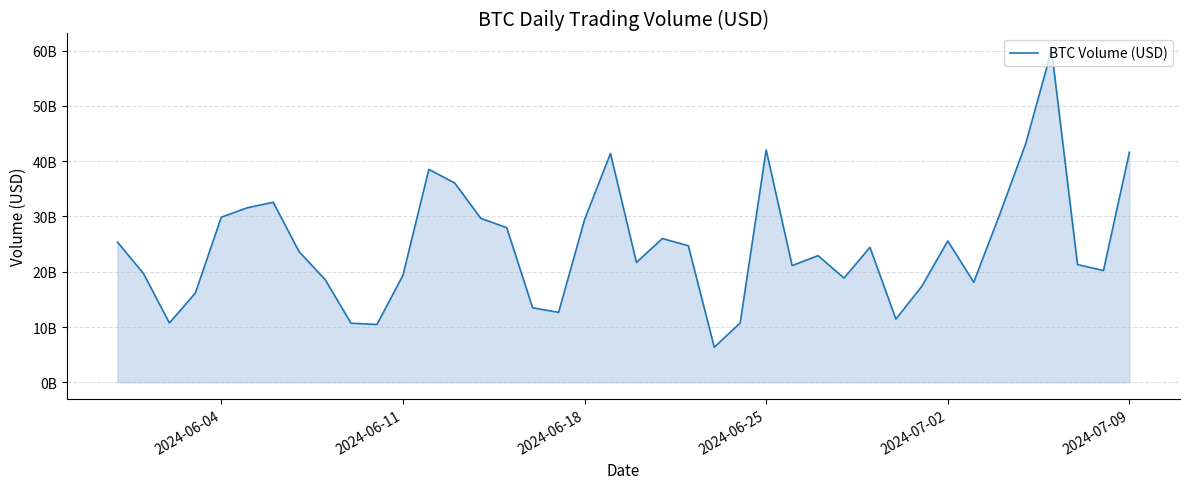

What is the difference between the second highest and minimum values?

36771398708.7